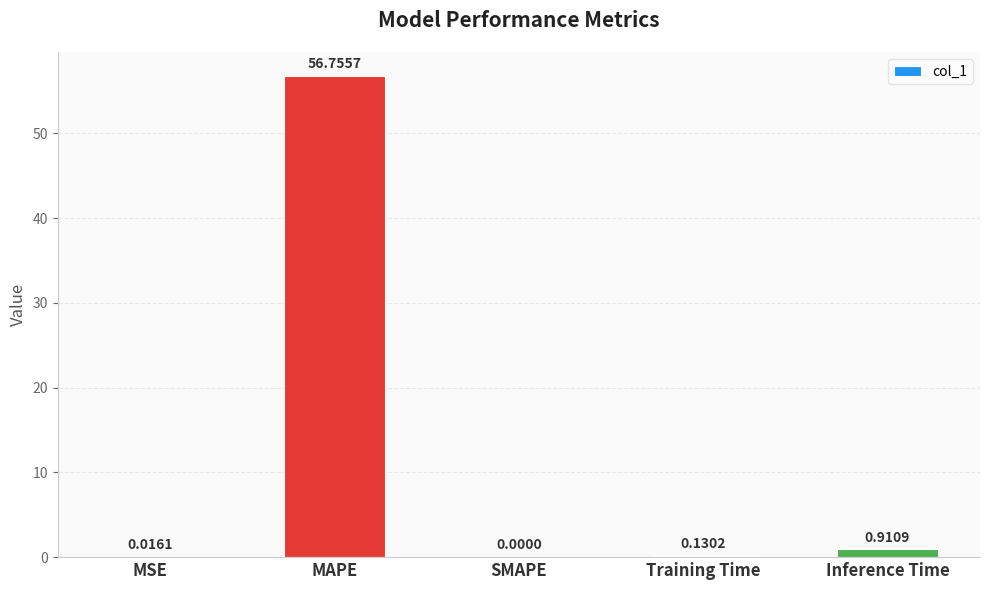

Which has a higher value, SMAPE or MAPE?

MAPE